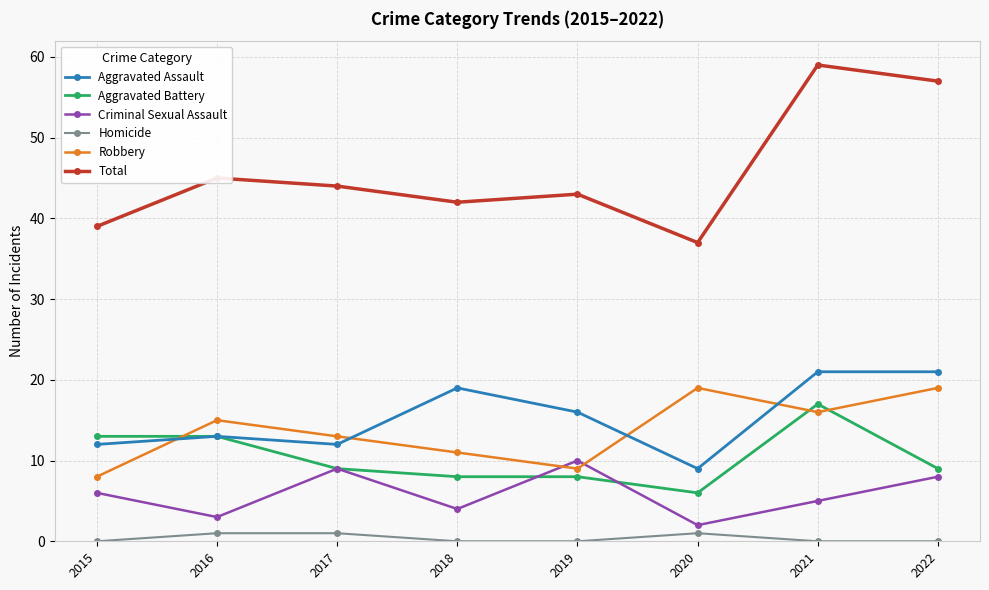

What is the difference between the second highest and minimum values in the Total series?

20